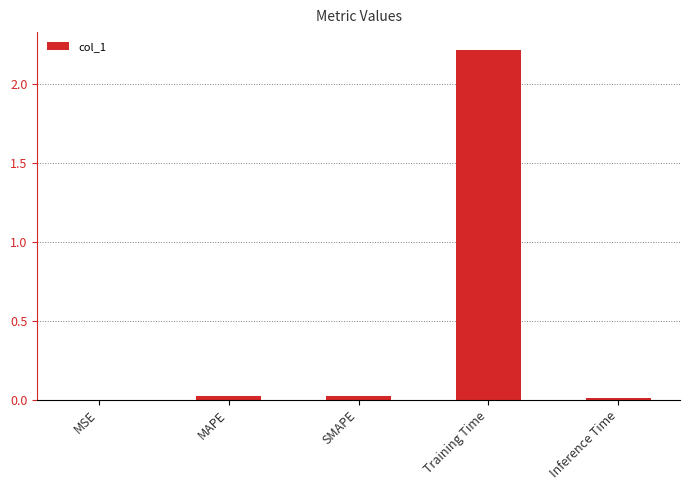

True or false: the data shows 1.4 at Training Time.

False